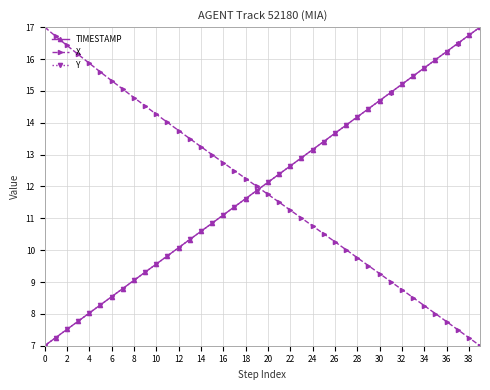

What is the lowest value of the Y series?

7.0